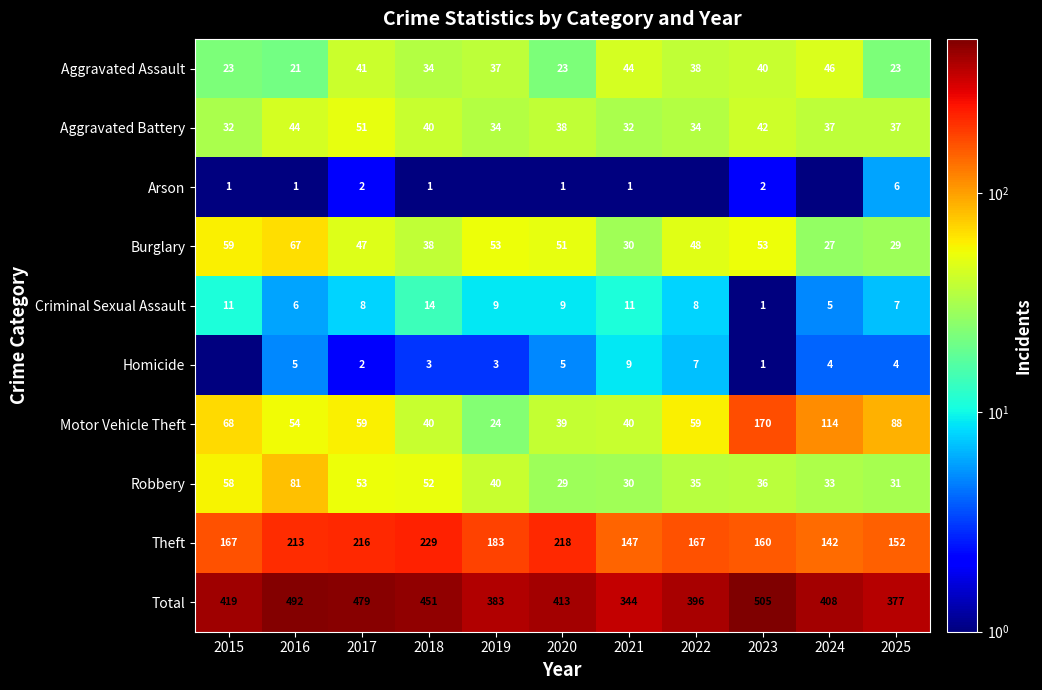

List the labels in order of Robbery value, smallest first.

2020, 2021, 2025, 2024, 2022, 2023, 2019, 2018, 2017, 2015, 2016